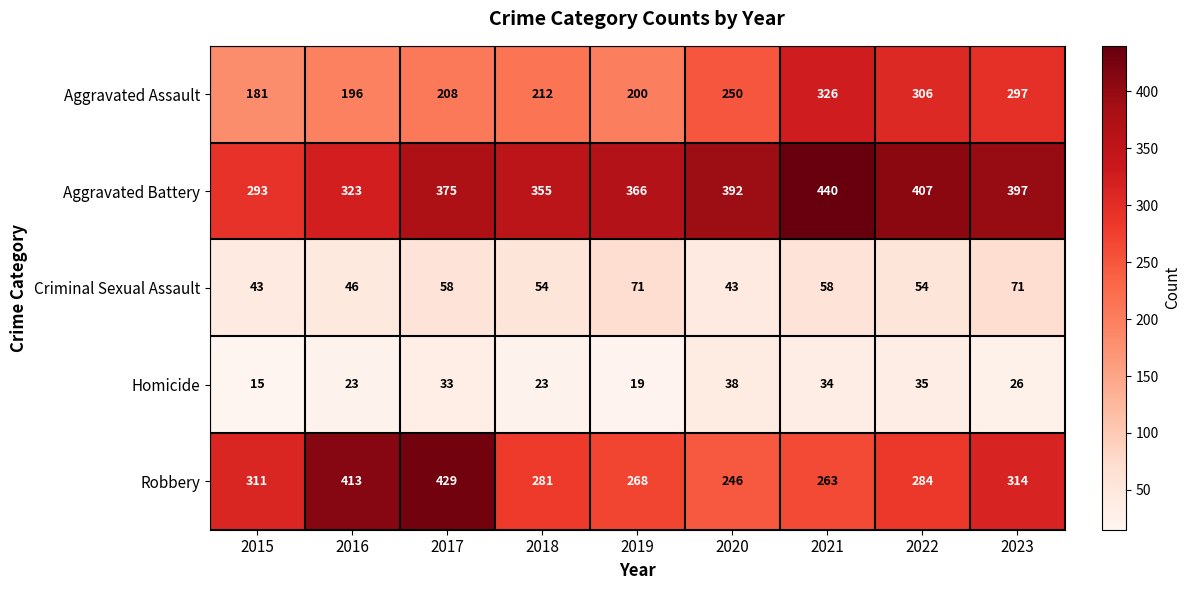

Count the number of data series in this chart.

5